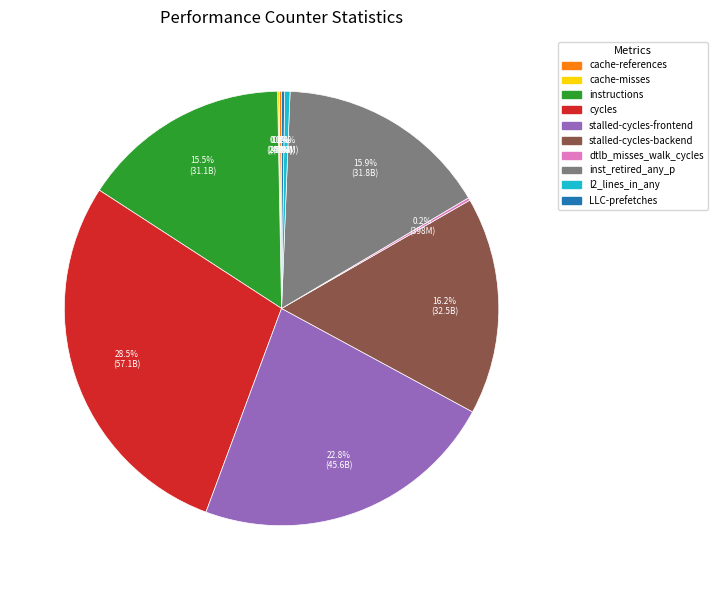

To the nearest percent, what is the average slice percentage?

10%